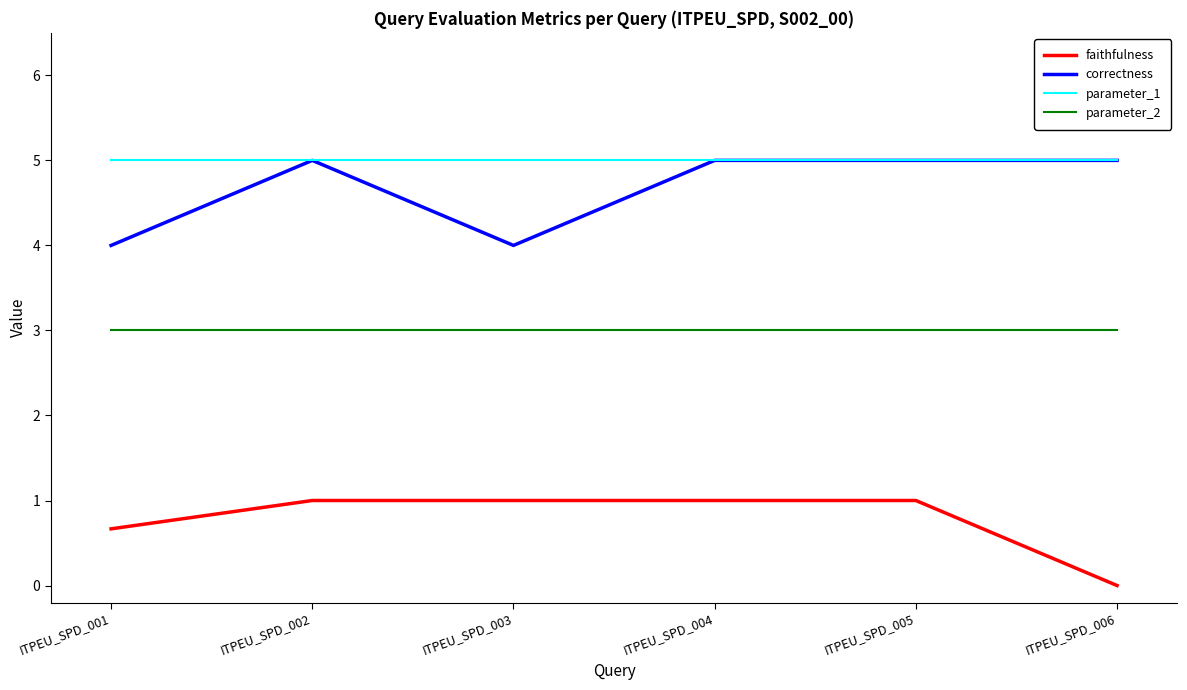

What is the sum of all parameter_1 values?

30.0